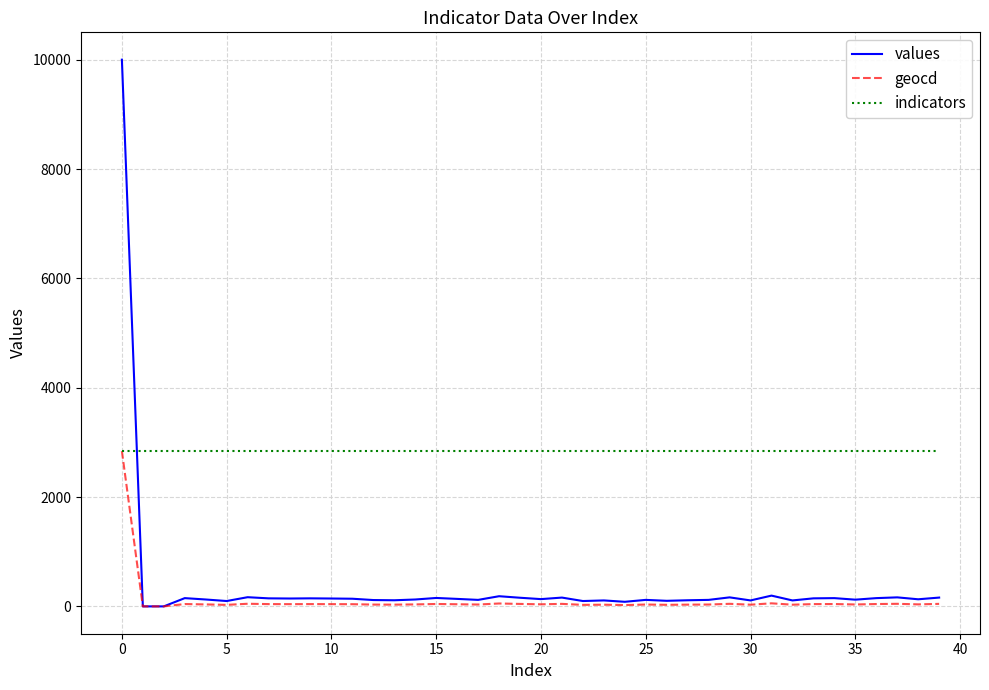

What is the sum of all values values?

15018